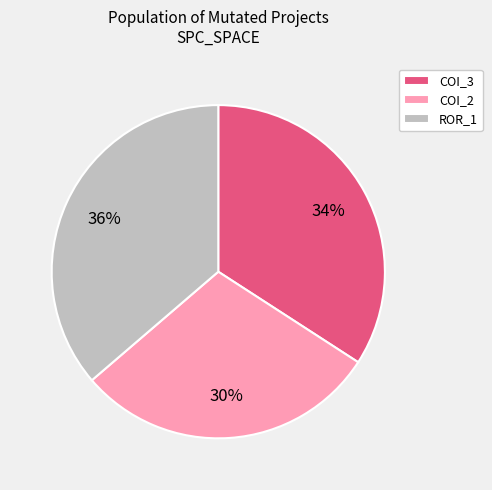

To the nearest percent, what is the average slice percentage?

33%